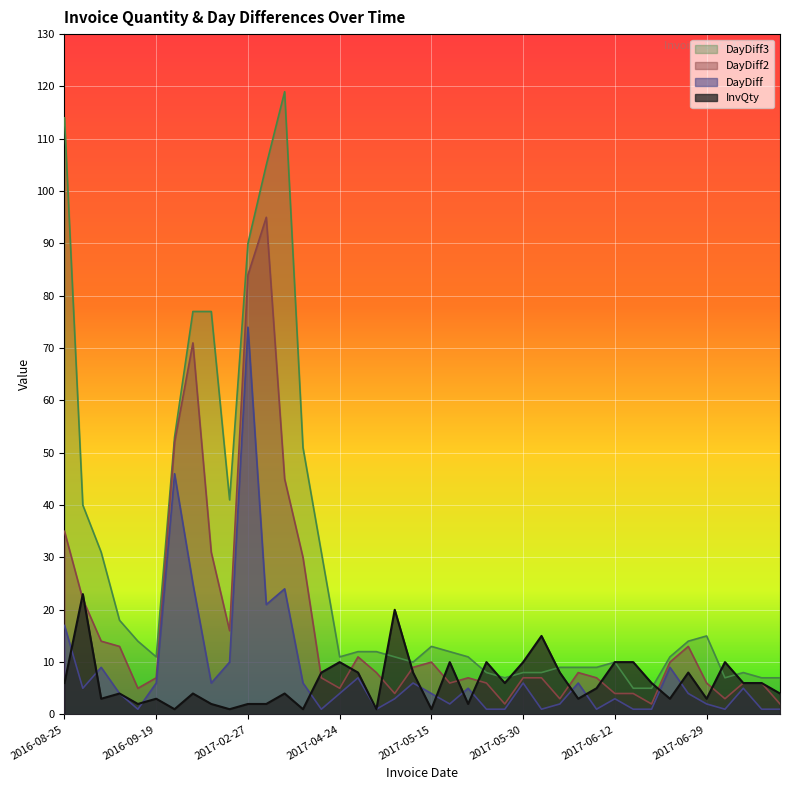

At which category does the chart reach its peak across all series?

2017-04-13